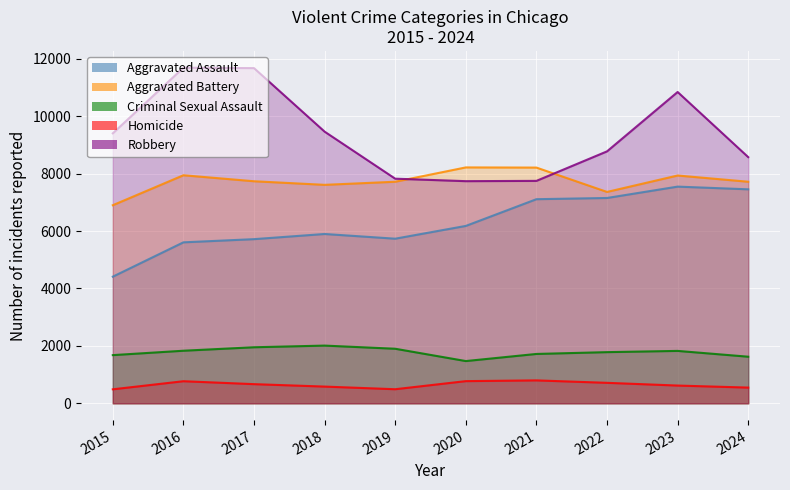

What is the value of the Robbery point at the 4th from the left?

9464